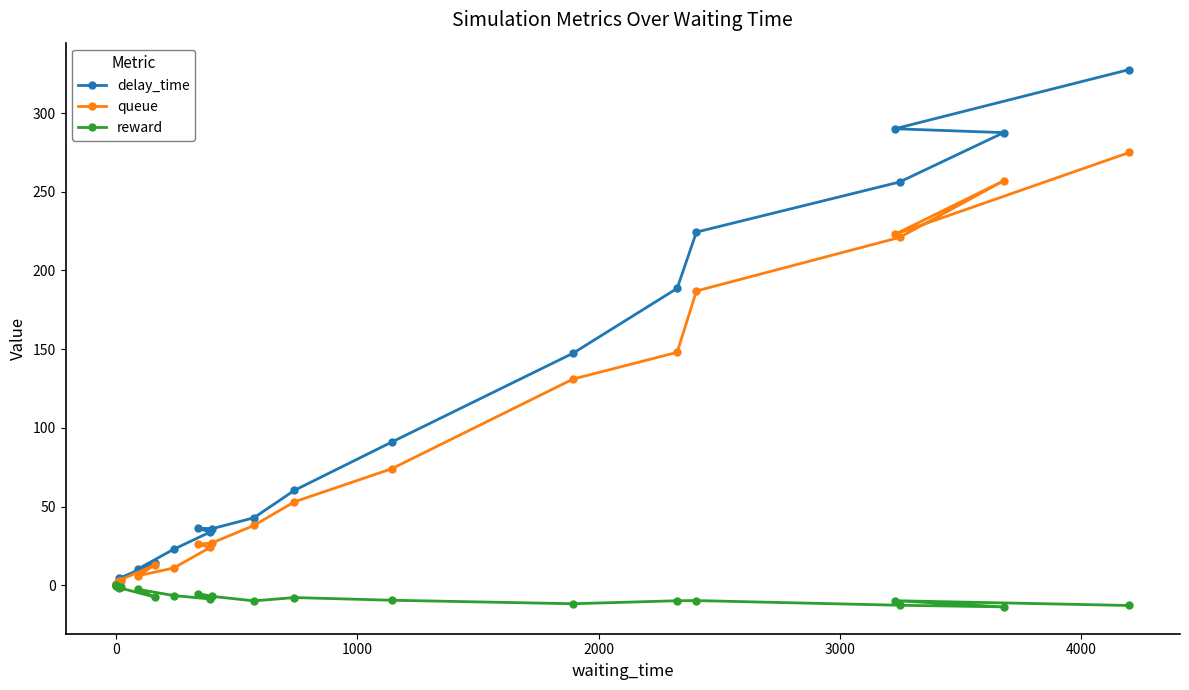

What is the value of the queue point at the 20th from the left?

275.0